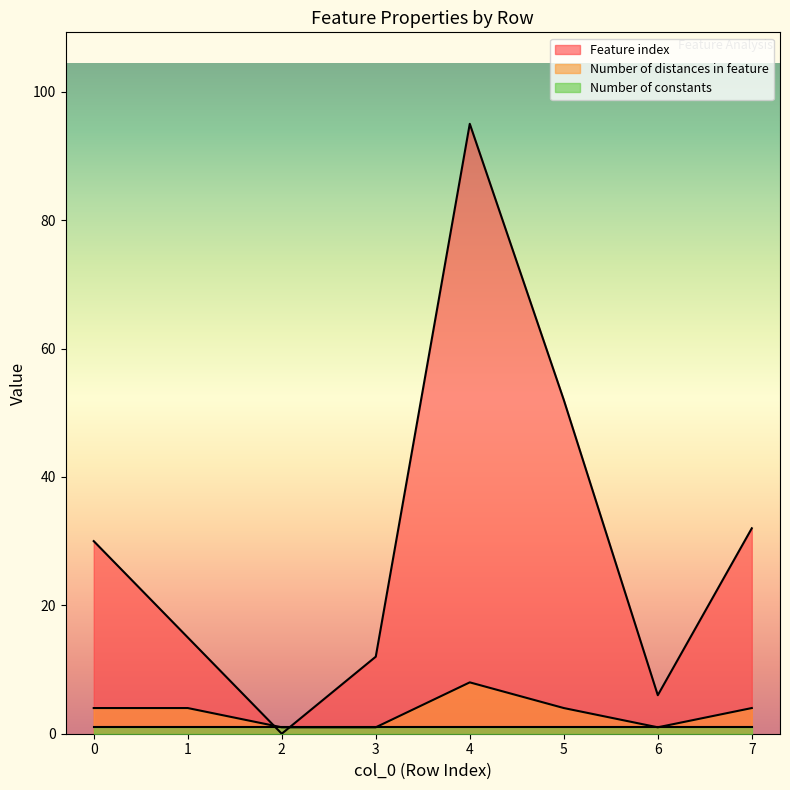

Does the chart have visible grid lines?

No